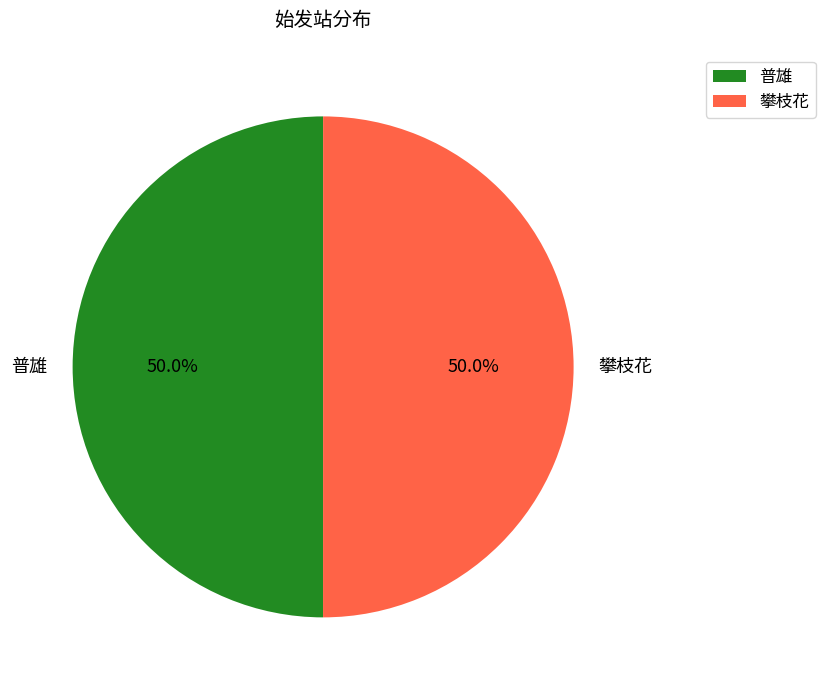

What is the ratio of the value at 普雄 to the value at 攀枝花?

1.0